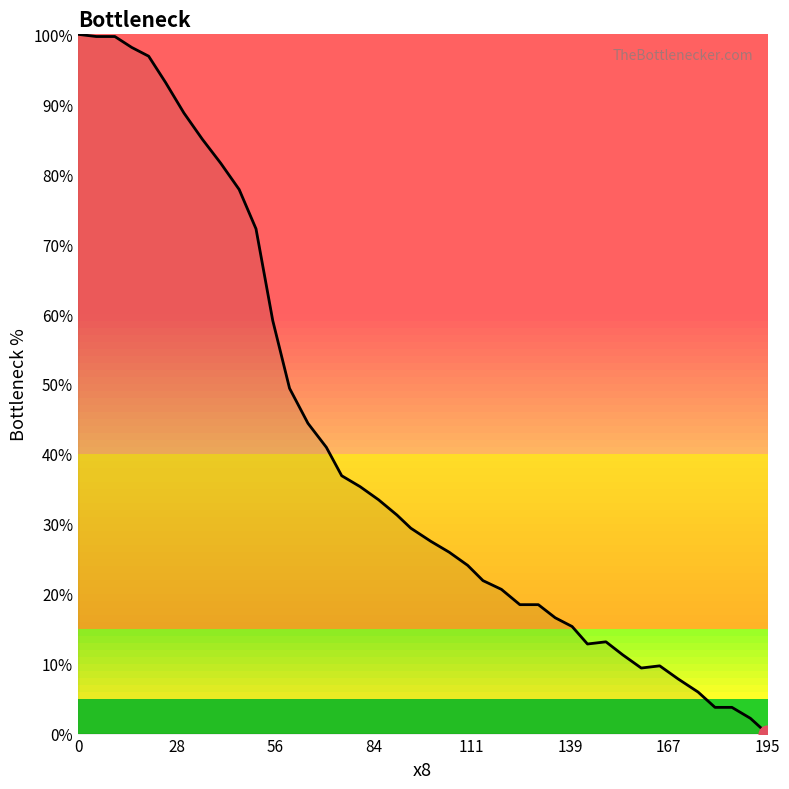

The chart shows a value of 40.6 at 21. True or false?

False